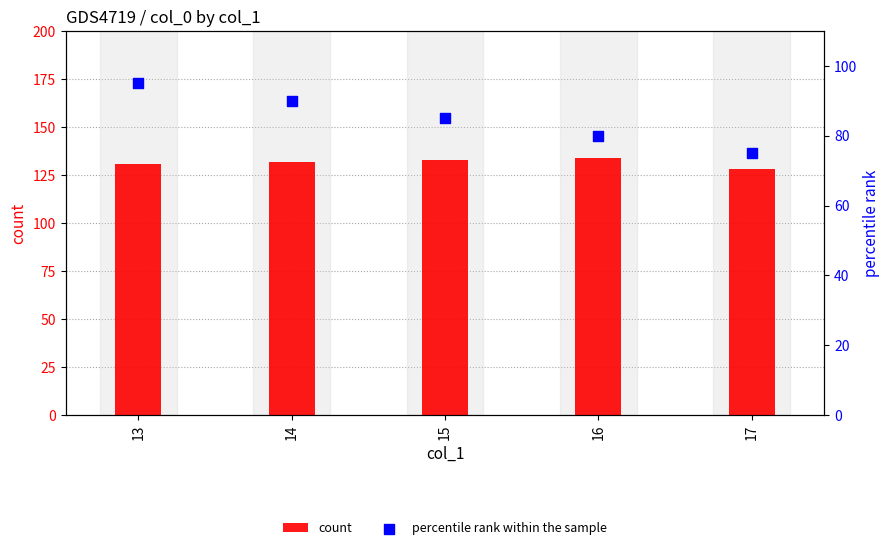

Which series has the largest total across all categories?

count